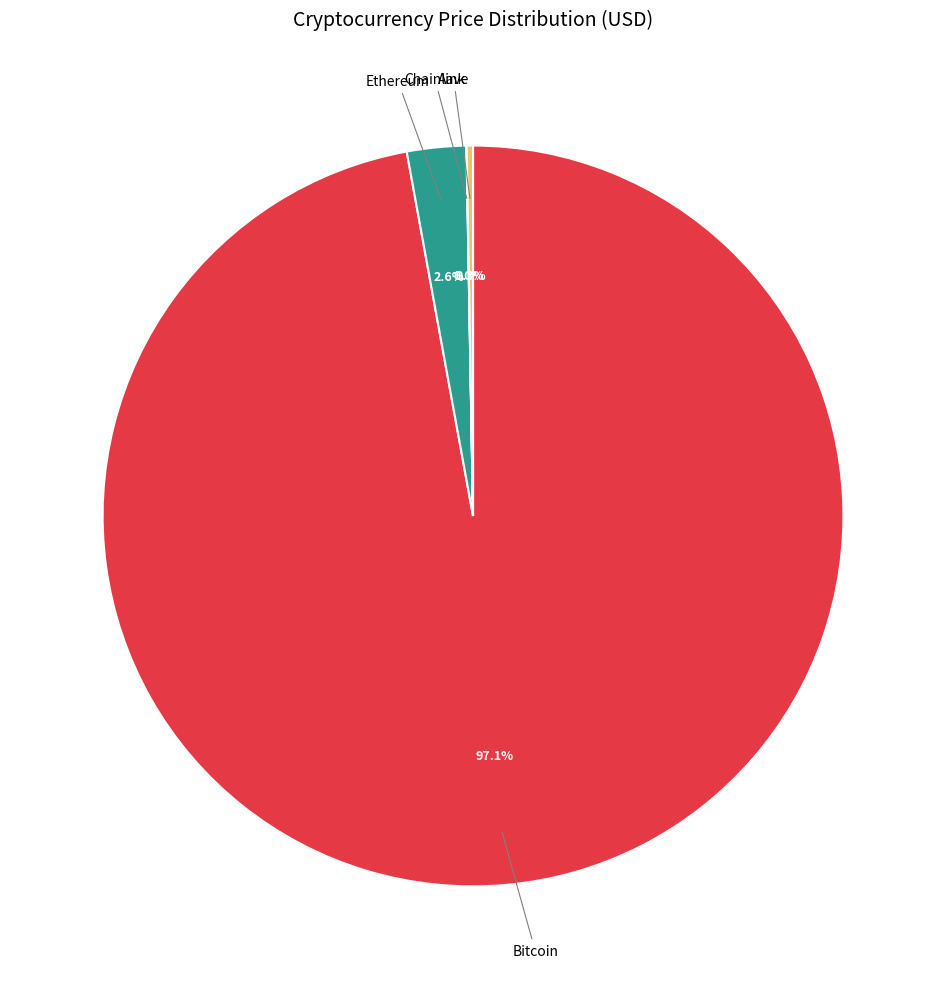

What is the largest slice in the pie chart?

Bitcoin